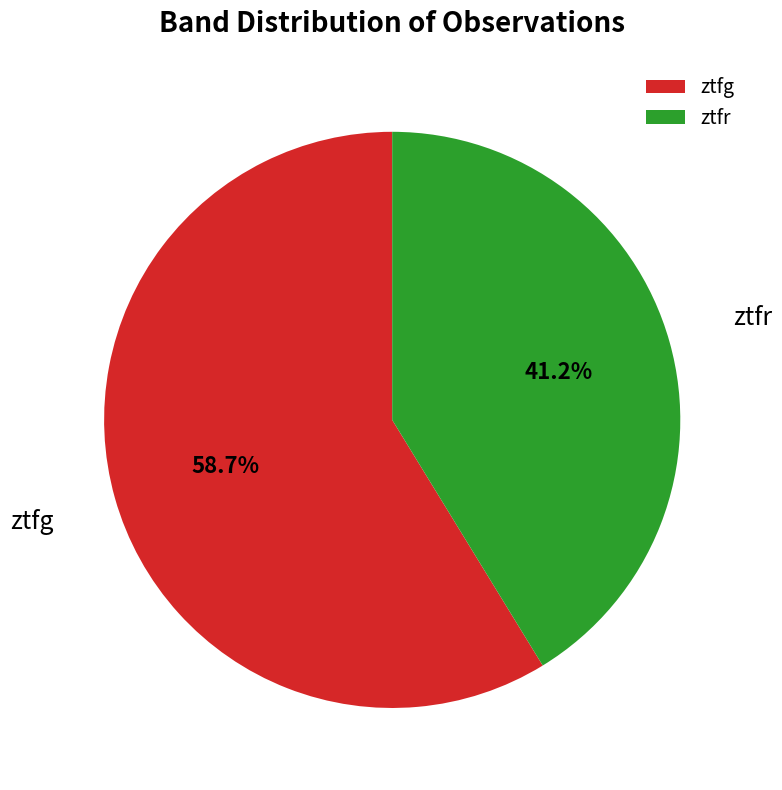

Is the sum of ztfg and ztfr greater than half?

Yes